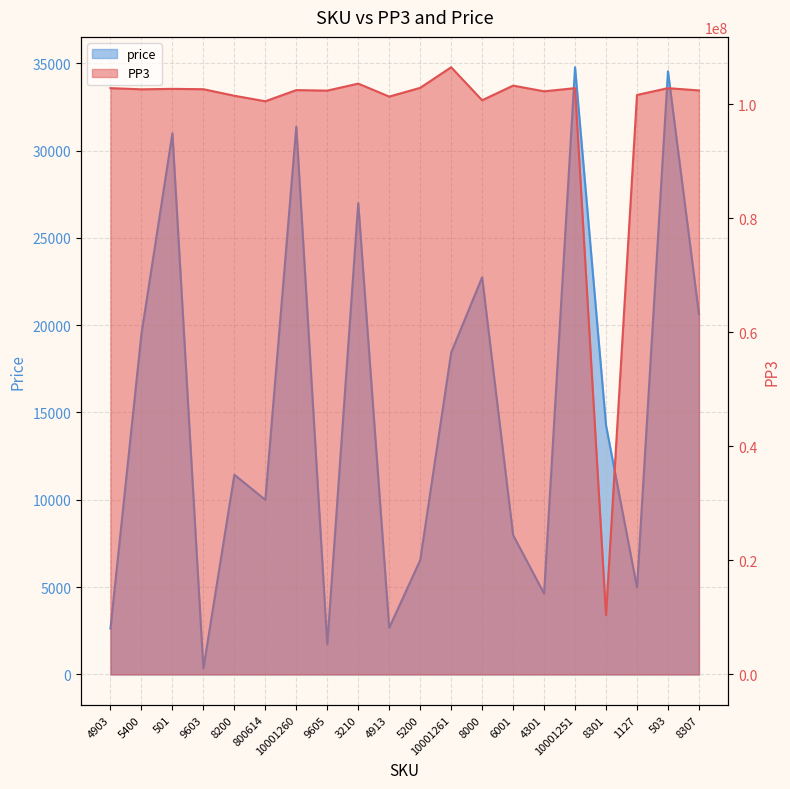

What is the label of the 20th point from the left?

8307